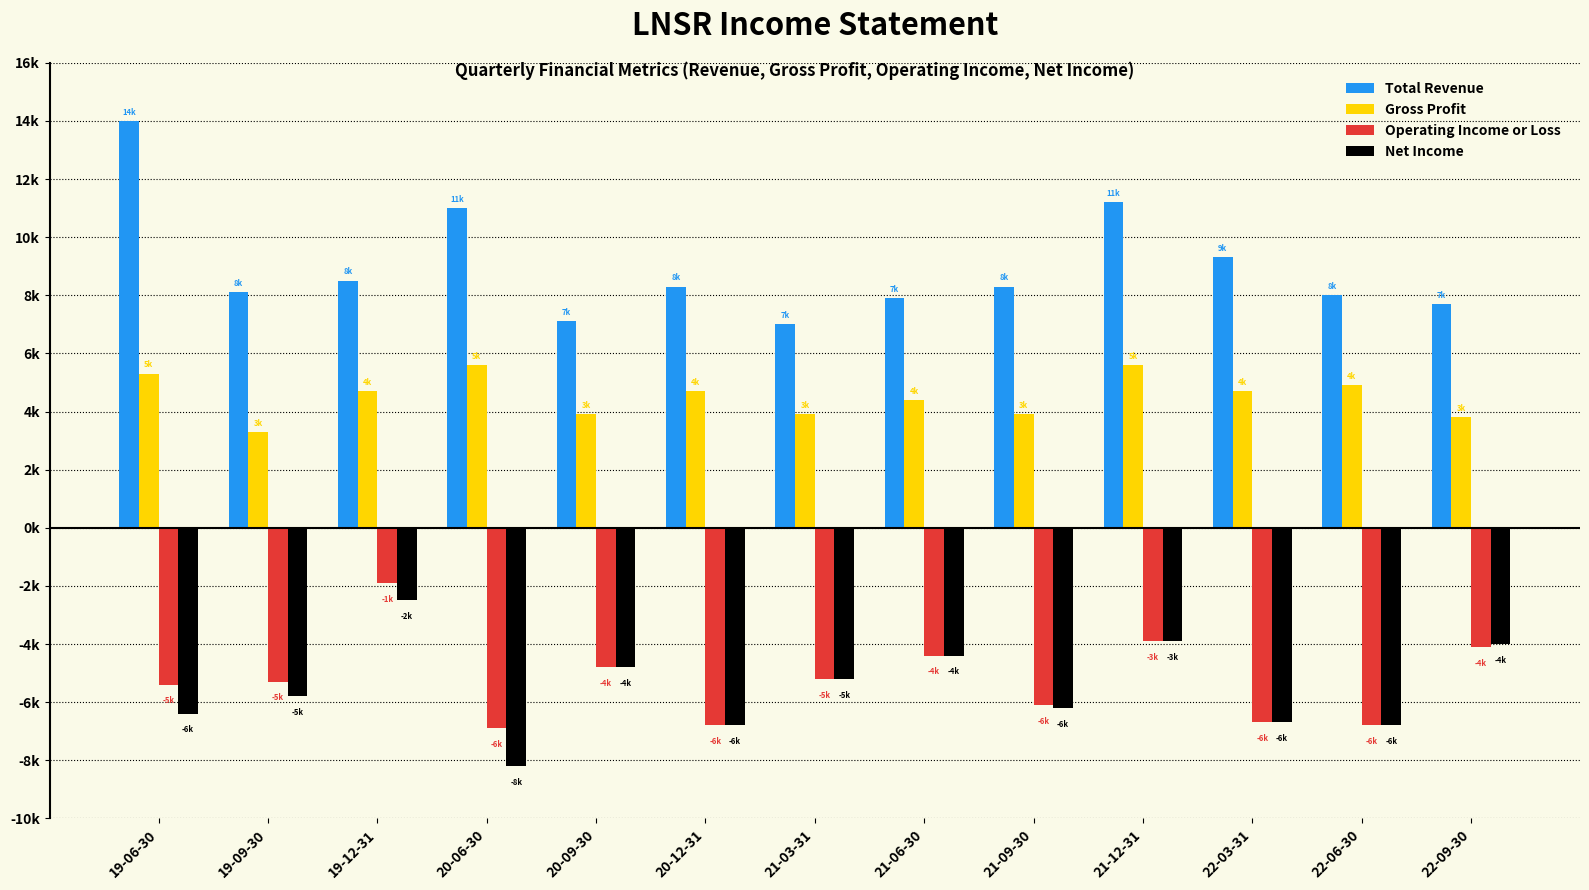

Rank the series at 22-09-30 from lowest to highest value.

Operating Income or Loss, Net Income, Gross Profit, Total Revenue